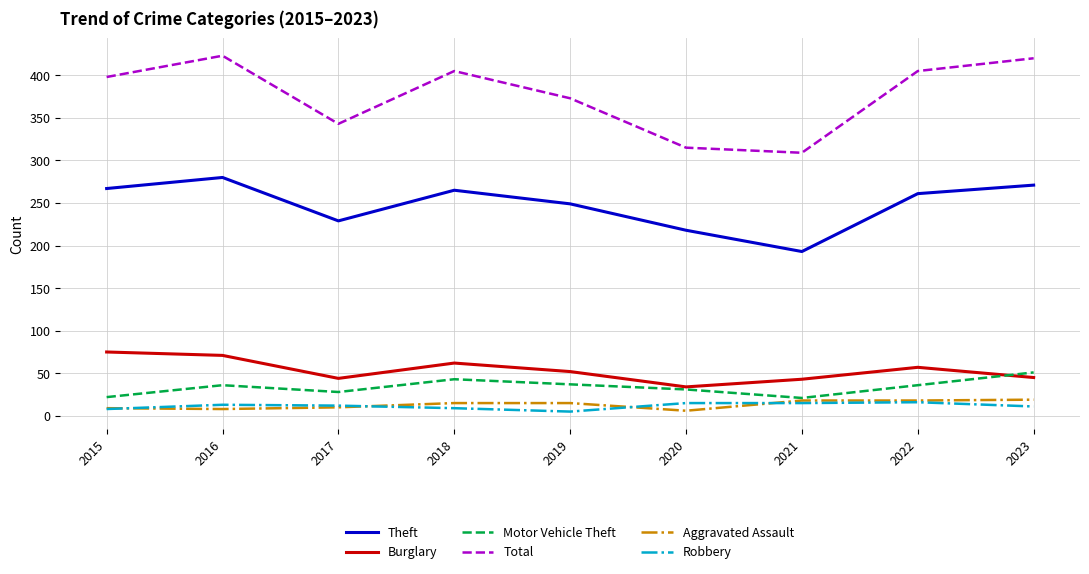

Is the value of Burglary at 2016 greater than the value of Total at 2018?

No